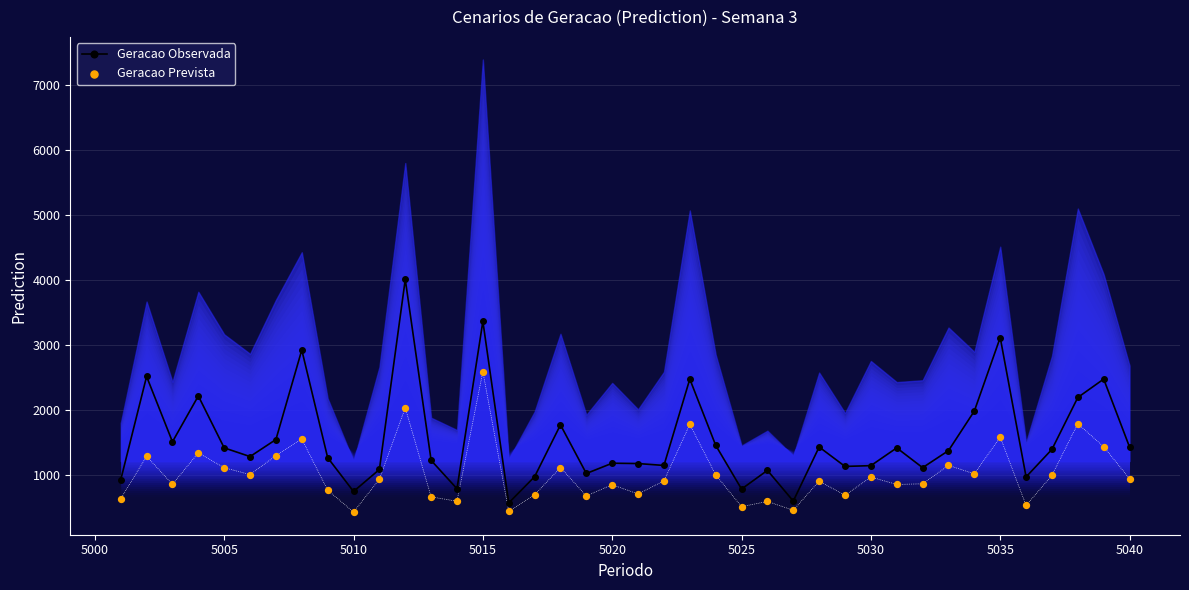

Which series has the largest total across all categories?

Geracao Observada